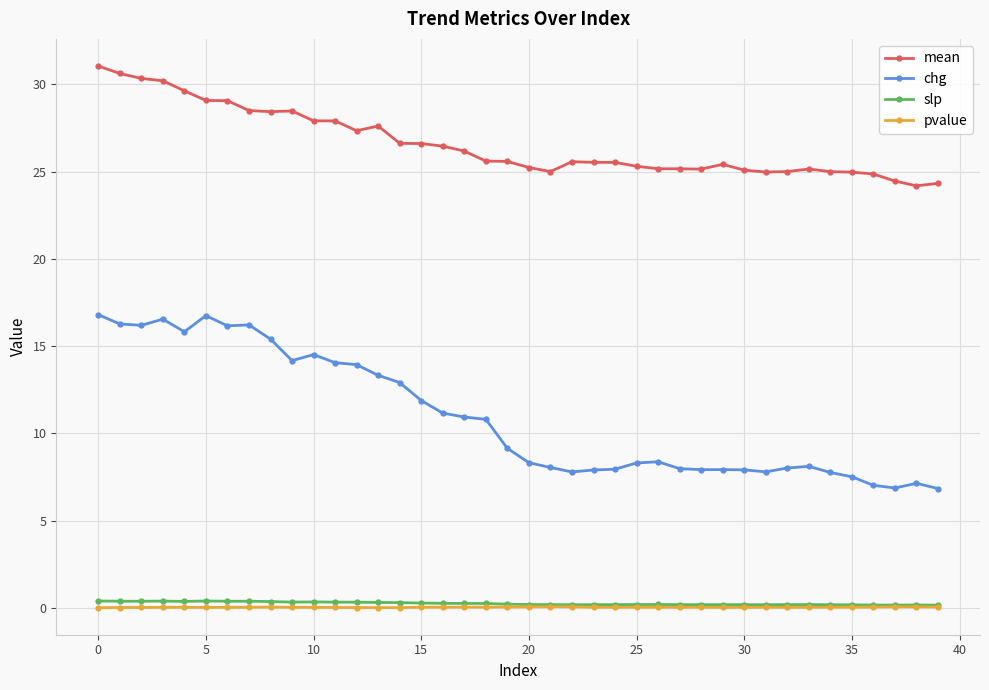

What is the value of the mean point at the 12th from the left?

27.9